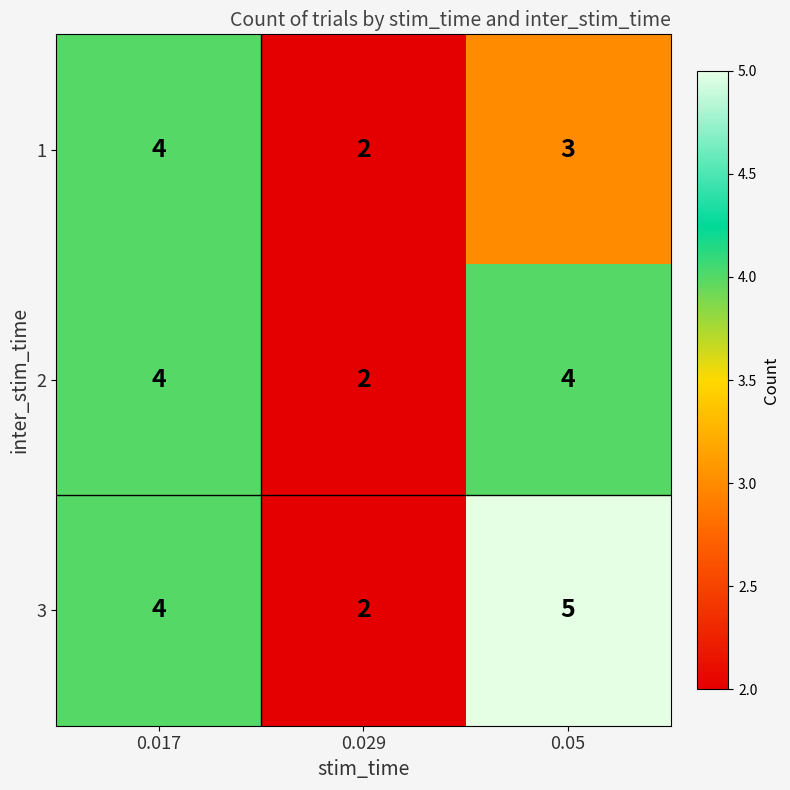

Reading left to right, transcribe all the data shown in this chart.

1: 0.017=4	0.029=2	0.05=3
2: 0.017=4	0.029=2	0.05=4
3: 0.017=4	0.029=2	0.05=5